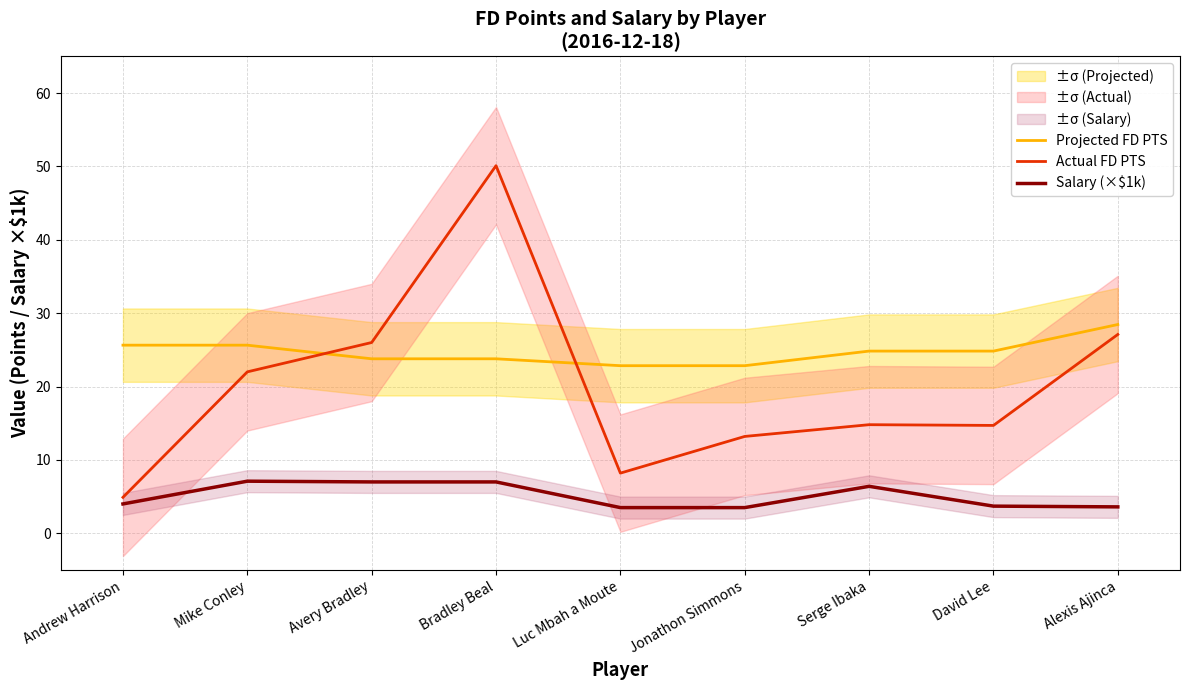

What is the total value across all series at Serge Ibaka?

46.0